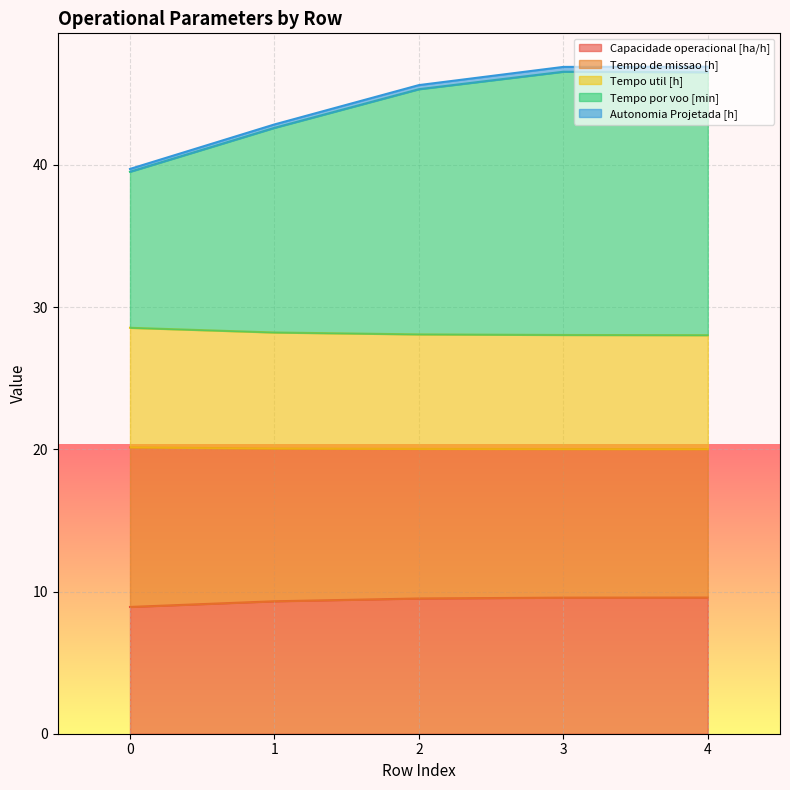

Count the Capacidade operacional [ha/h] values in the range 9 to 10.

4